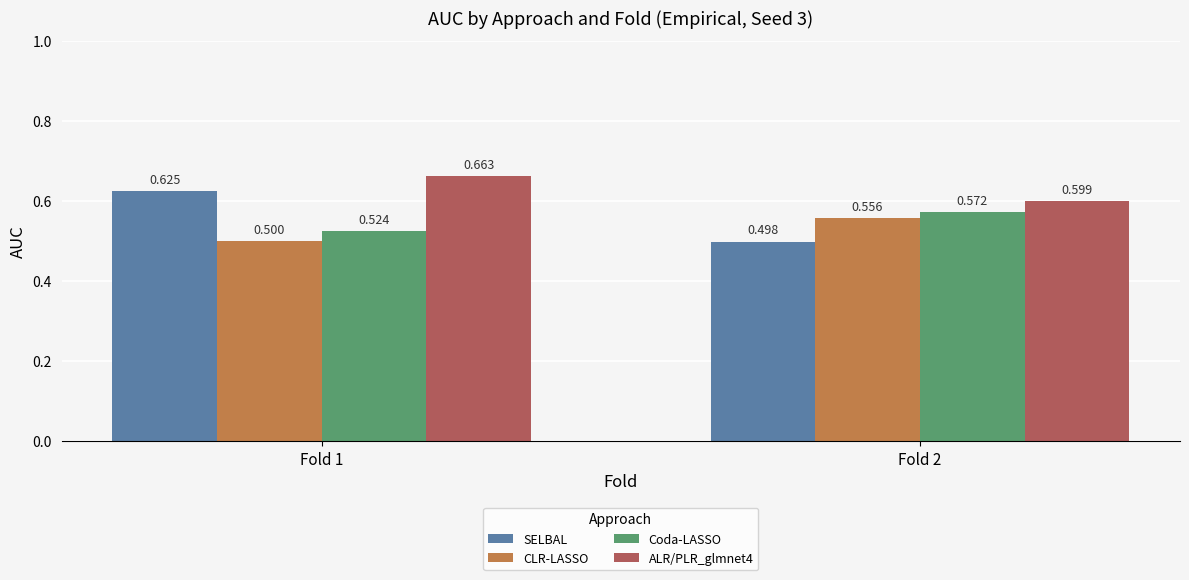

Which series has the widest spread of values?

SELBAL